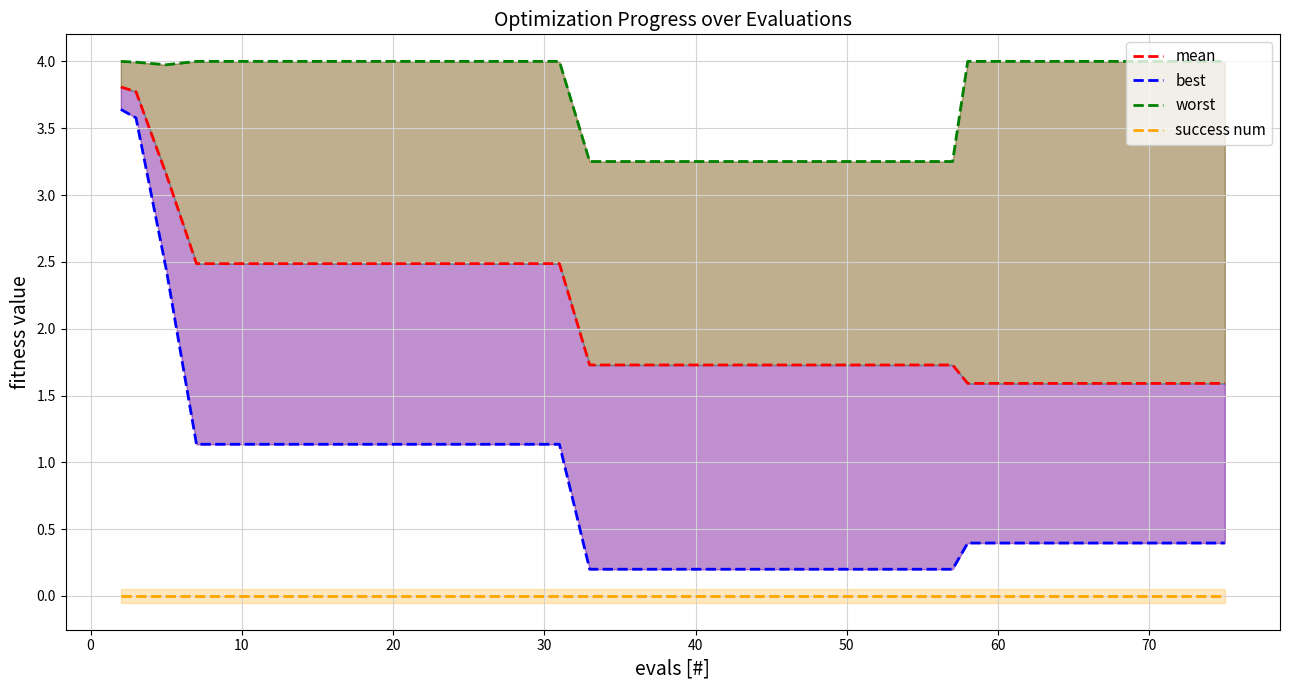

What is the label of the 32nd point from the left?

60